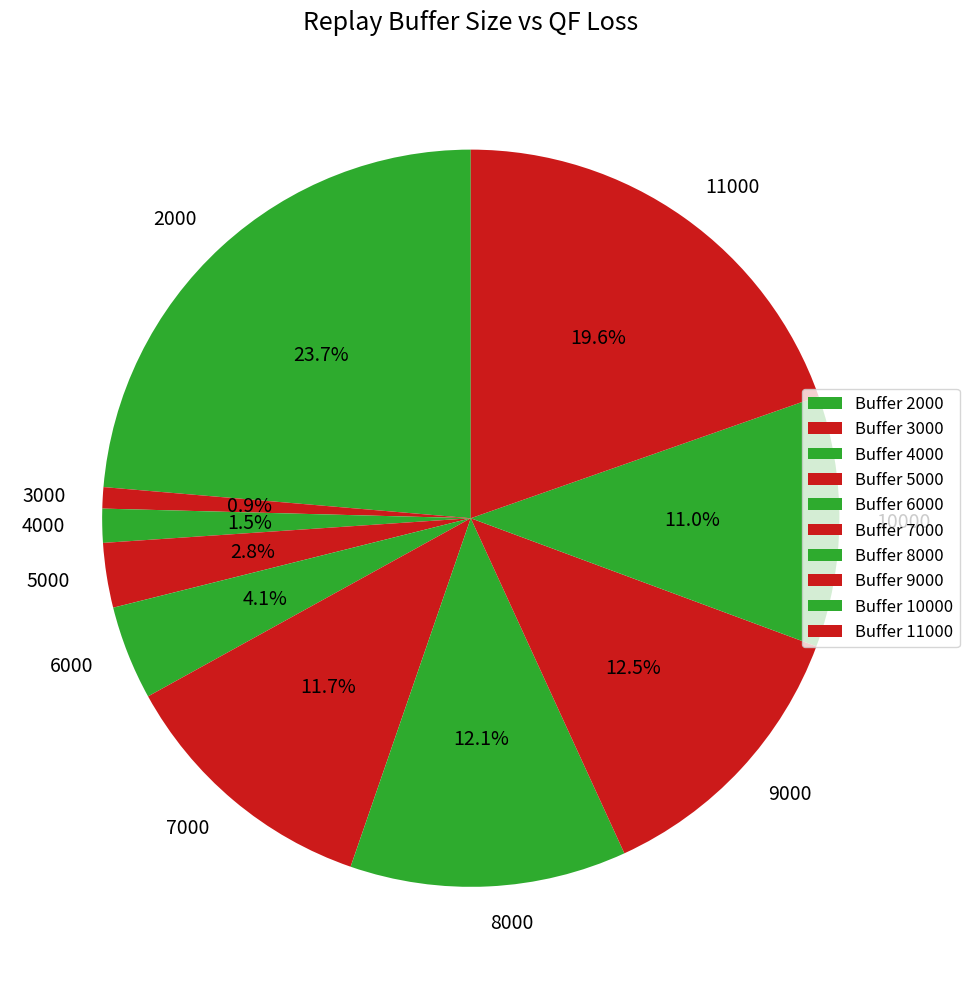

Count the number of slices in the pie.

10